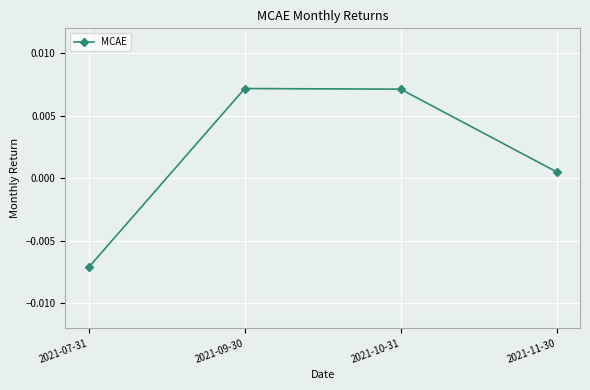

Count the number of values greater than 0.

3